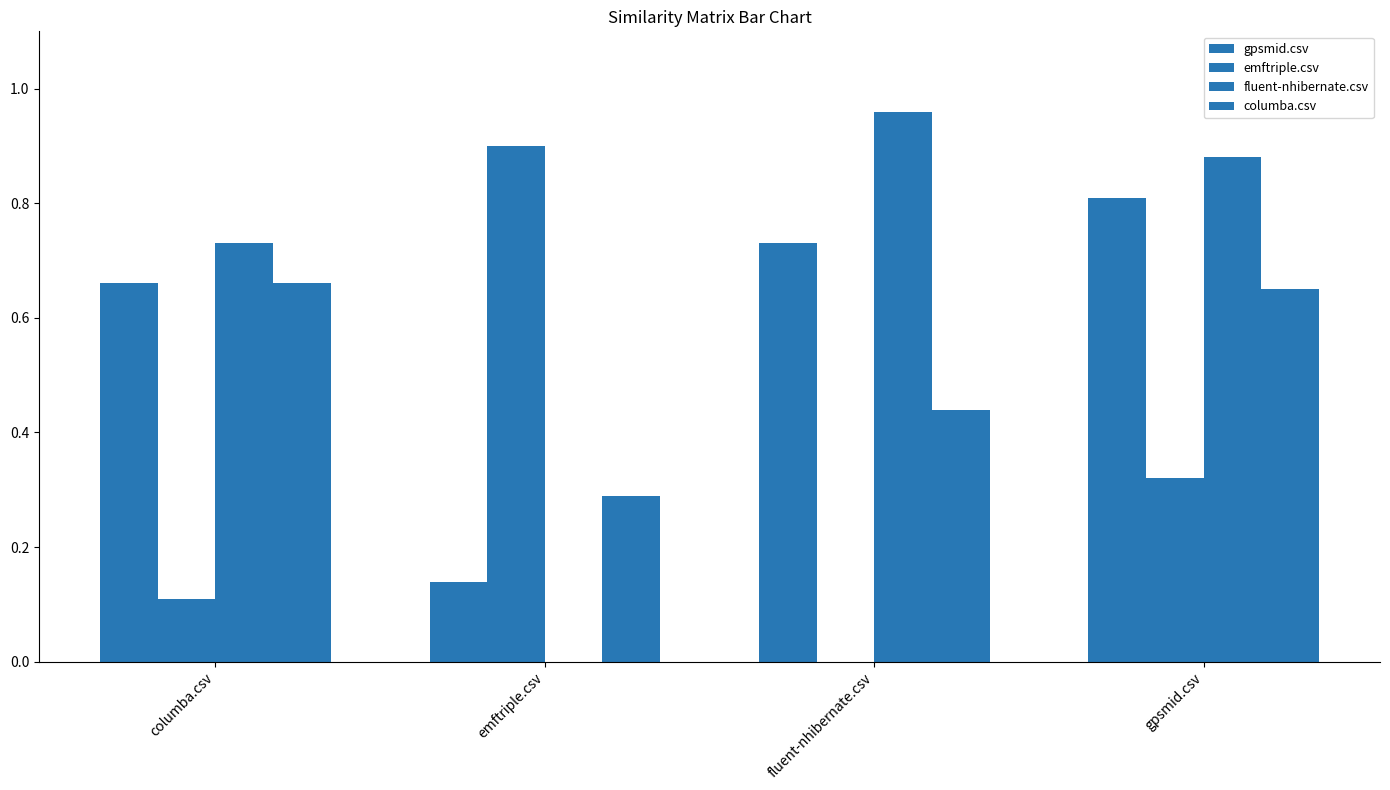

Is the value of gpsmid.csv at emftriple.csv greater than the value of columba.csv at gpsmid.csv?

No